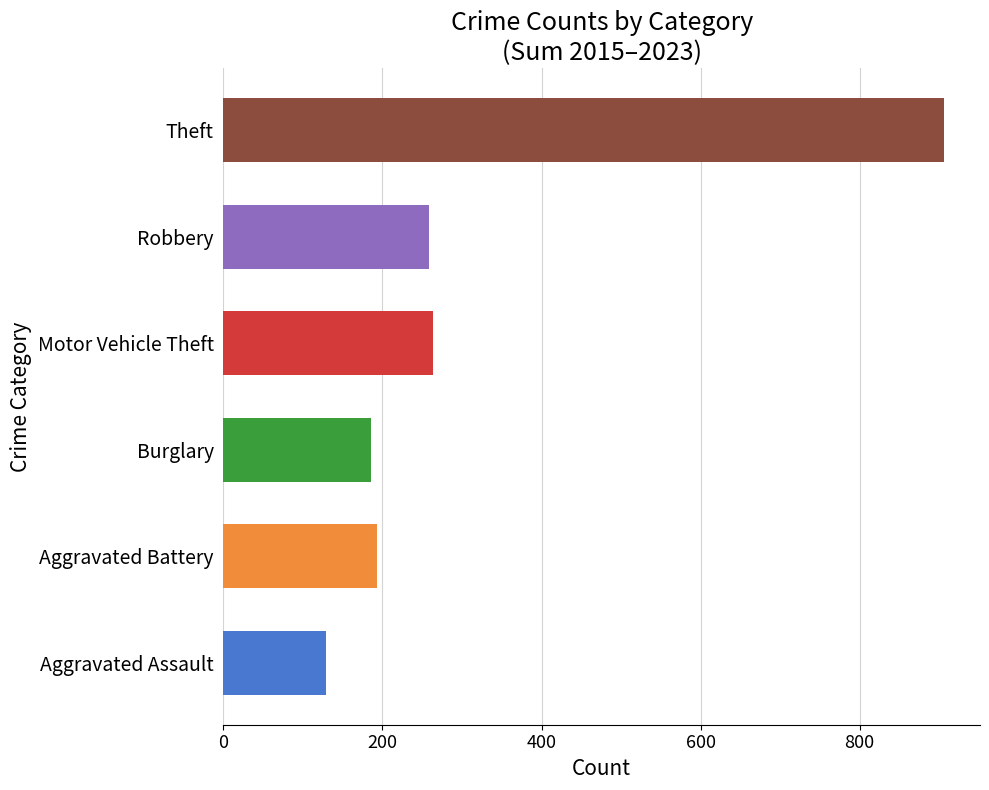

The value of Theft at 2015 is 112. True or false?

True